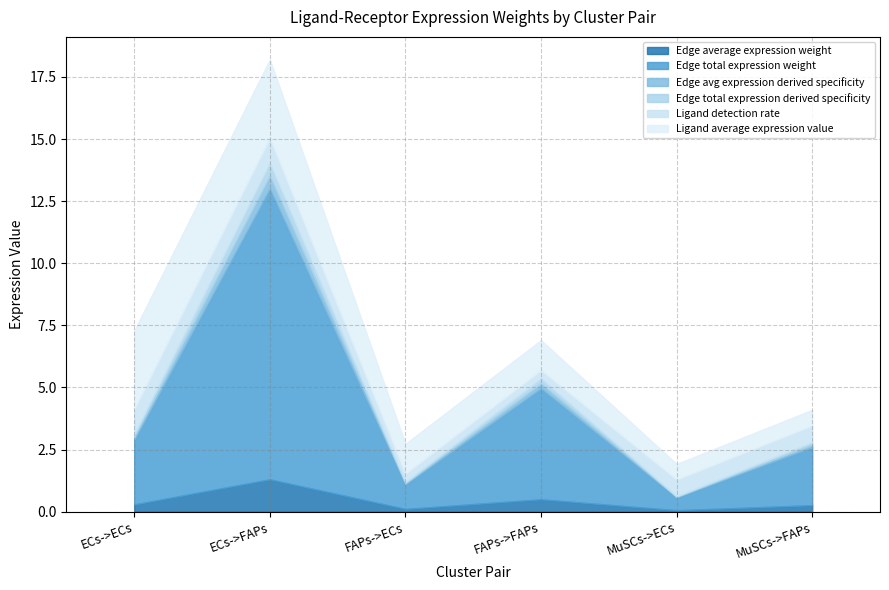

True or false: Edge total expression derived specificity and Ligand average expression value cross at least once.

False